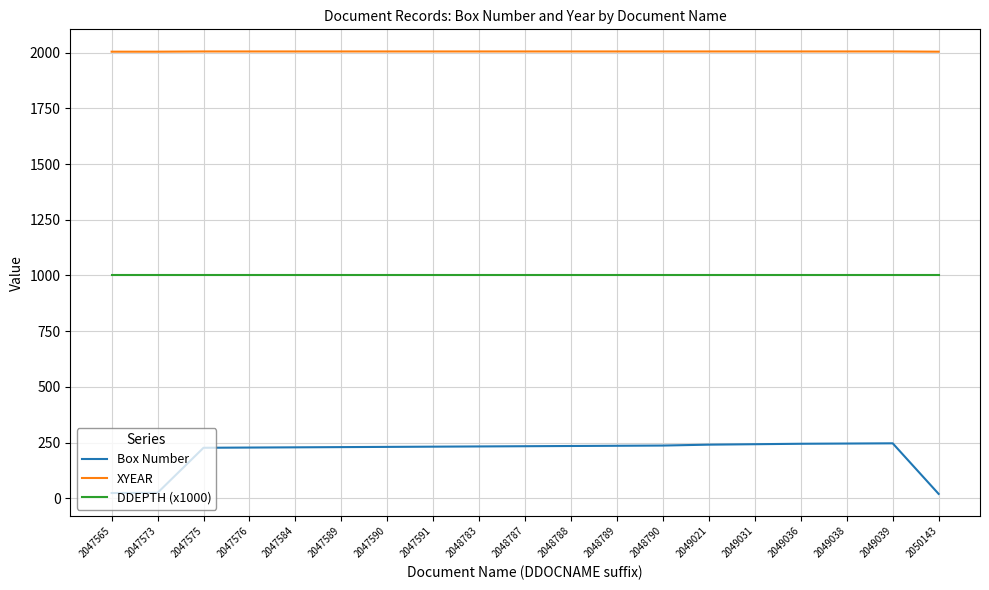

True or false: XYEAR and DDEPTH (x1000) cross at least once.

False